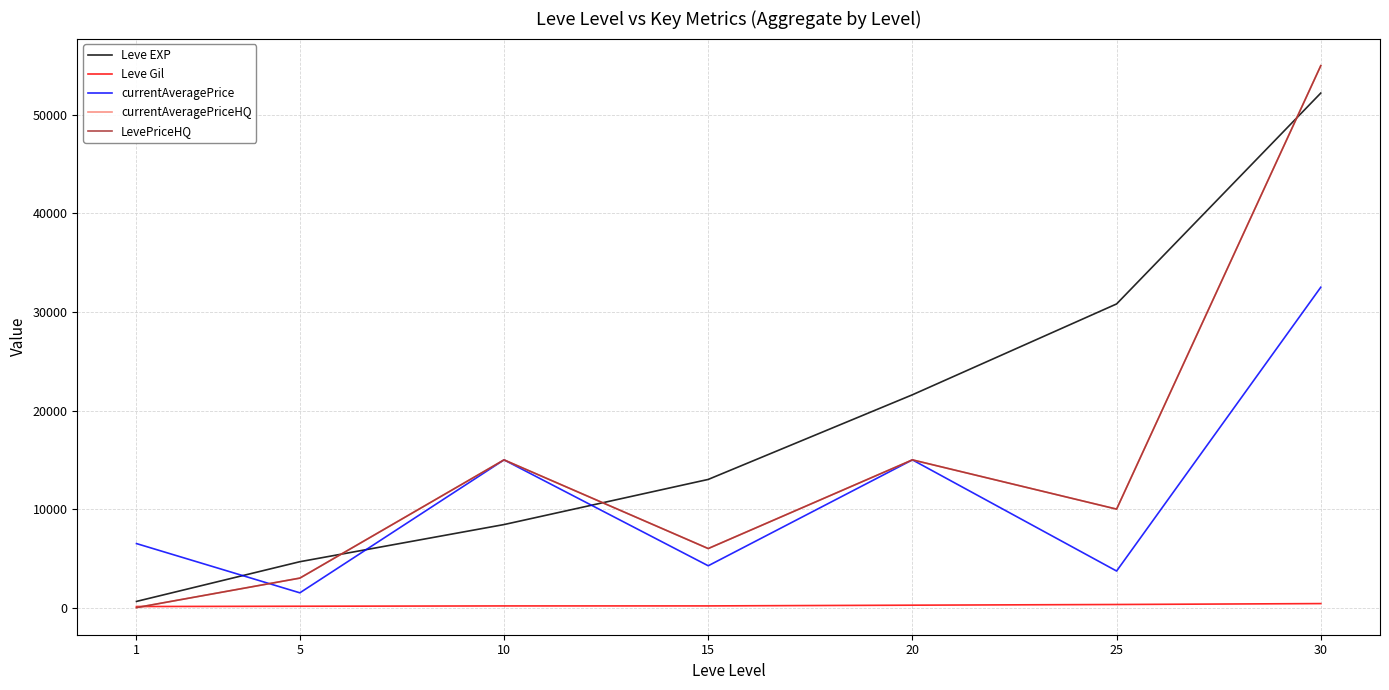

What is the value of the currentAveragePriceHQ point at the 4th from the left?

5995